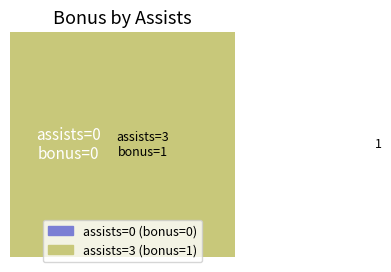

To the nearest percent, what is the difference between the largest and smallest slice percentages?

100%